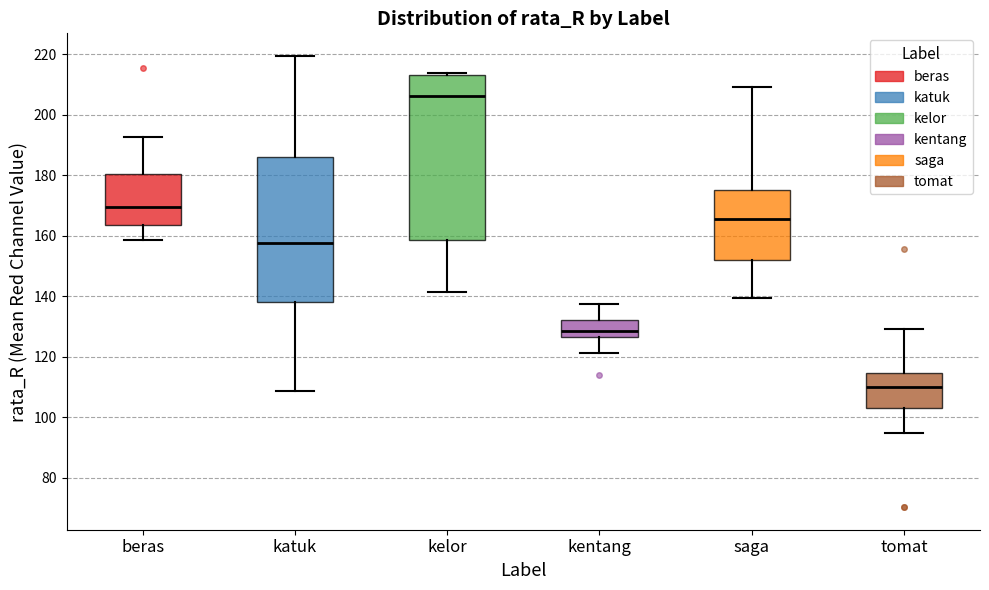

Reading left to right, read every box against the y-axis: the position of its median line, the range the box covers, and the ends of its whiskers. The values are not printed on the chart, so give them approximately, as read against the axis.

beras: median 170, box 164 to 180, whiskers 158 to 192
katuk: median 158, box 138 to 186, whiskers 108 to 220
kelor: median 206, box 158 to 214, whiskers 142 to 214
kentang: median 128, box 126 to 132, whiskers 122 to 138
saga: median 166, box 152 to 174, whiskers 140 to 210
tomat: median 110, box 102 to 114, whiskers 94 to 128